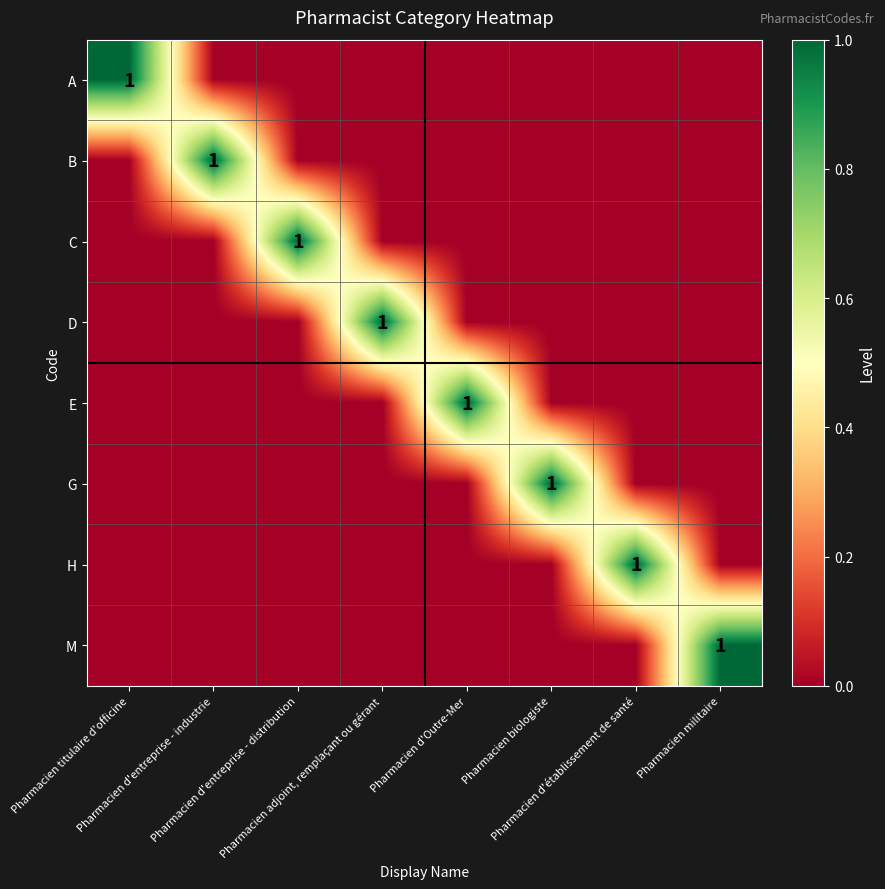

List the labels in order of B value, smallest first.

Pharmacien titulaire d'officine, Pharmacien d'entreprise - distribution, Pharmacien adjoint, remplaçant ou gérant, Pharmacien d'Outre-Mer, Pharmacien biologiste, Pharmacien d'établissement de santé, Pharmacien militaire, Pharmacien d'entreprise - industrie